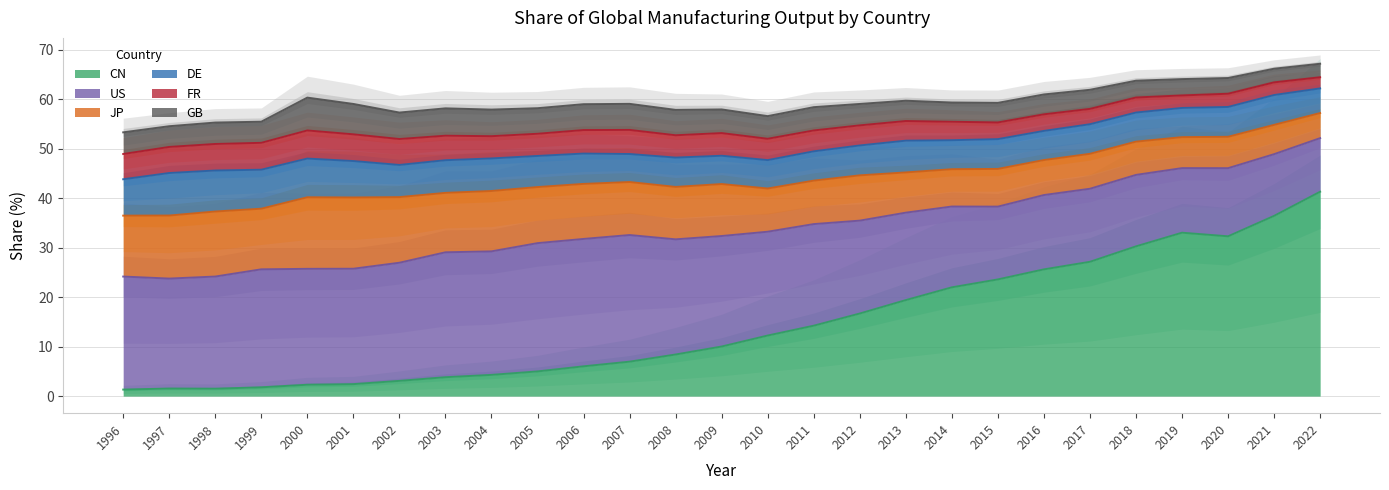

How many values in the JP series are below 10?

13